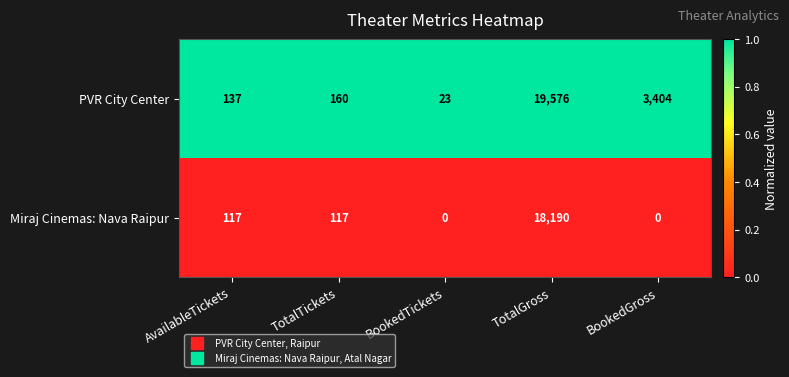

What is the maximum value shown in the chart?

19576